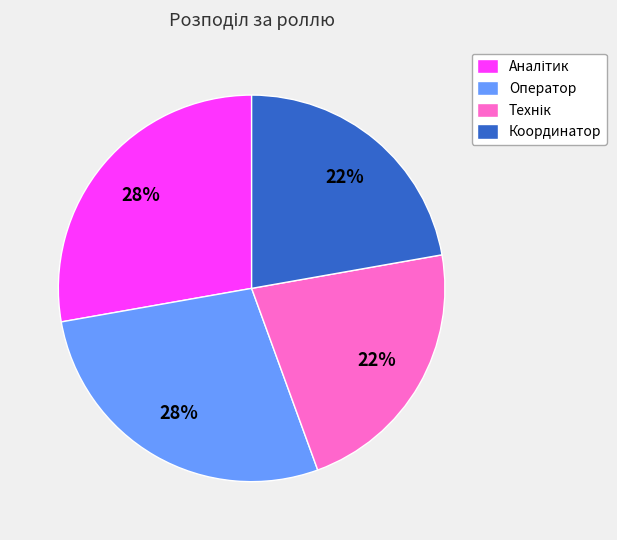

To the nearest percent, what is the average slice percentage?

25%